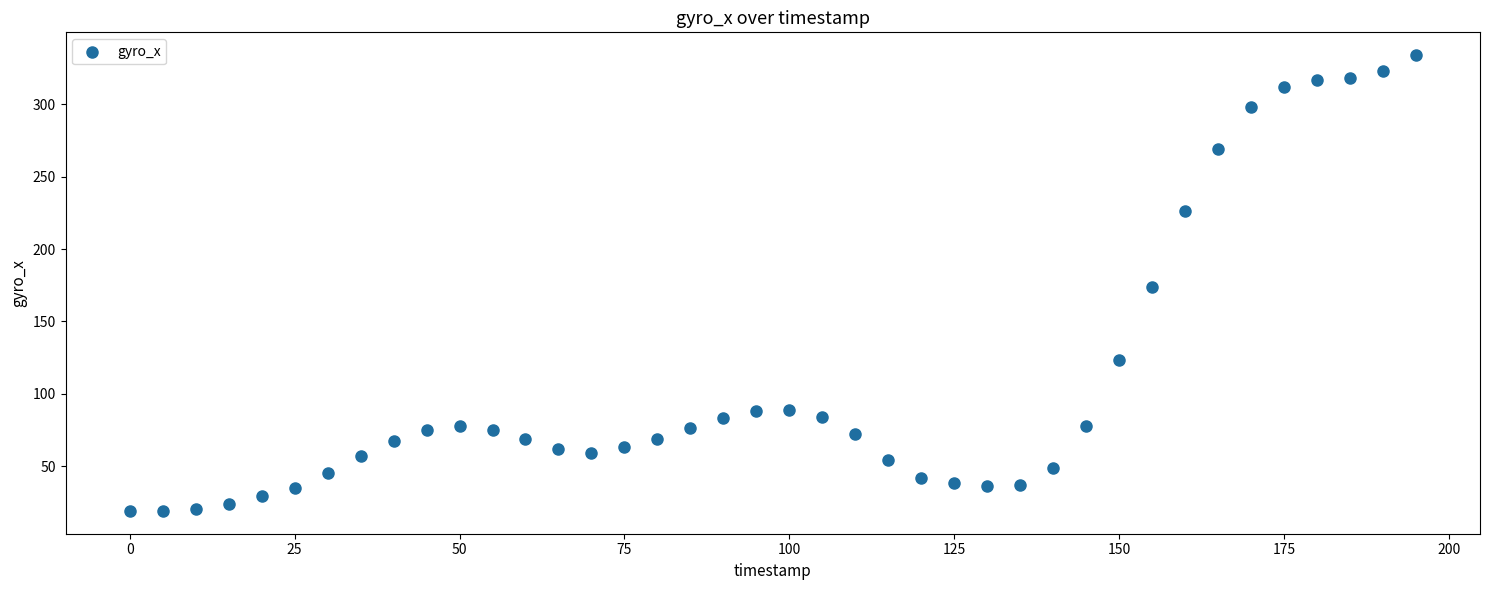

What is the range of Y values (max minus min)?

315